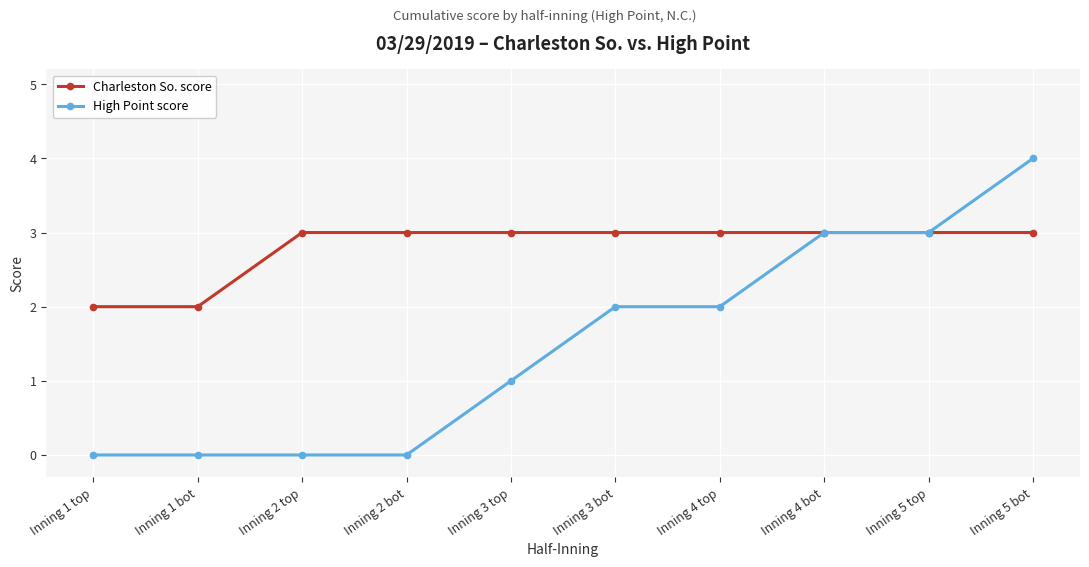

What is the difference between the maximum and minimum values in the Charleston So. score series?

1